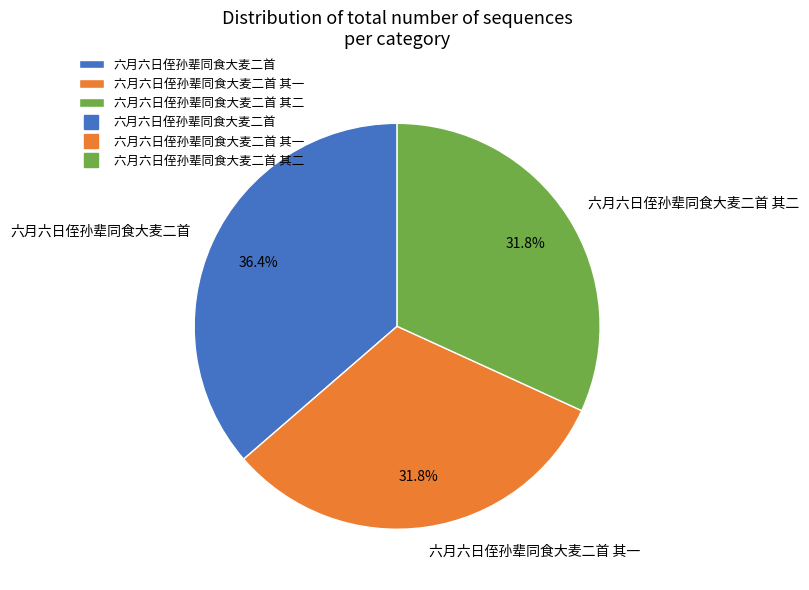

Which slice is the largest?

六月六日侄孙辈同食大麦二首